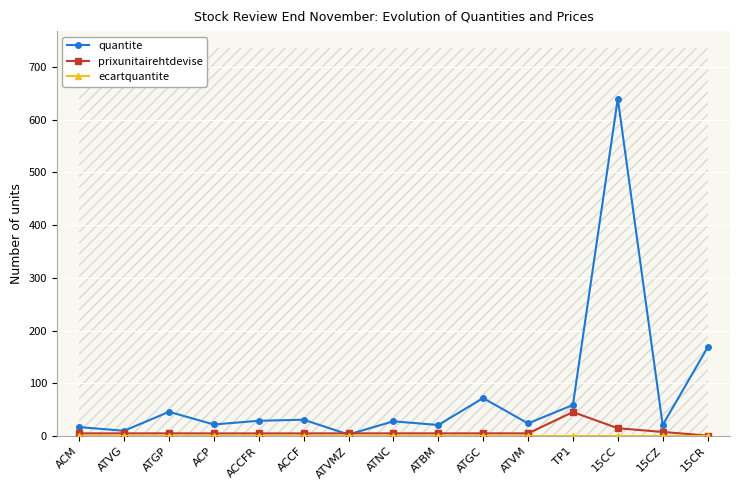

Is it true that prixunitairehtdevise equals 1.5 at ATNC?

False